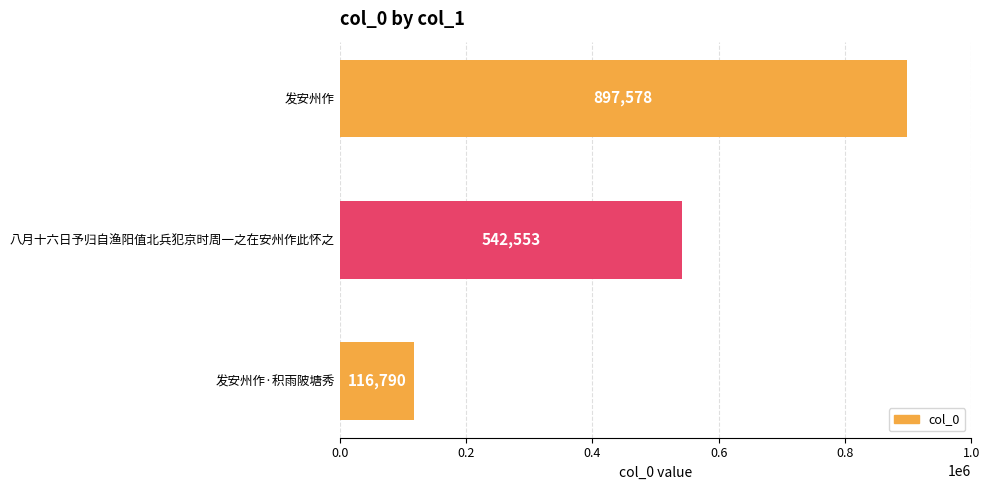

Count the number of data series in this chart.

1